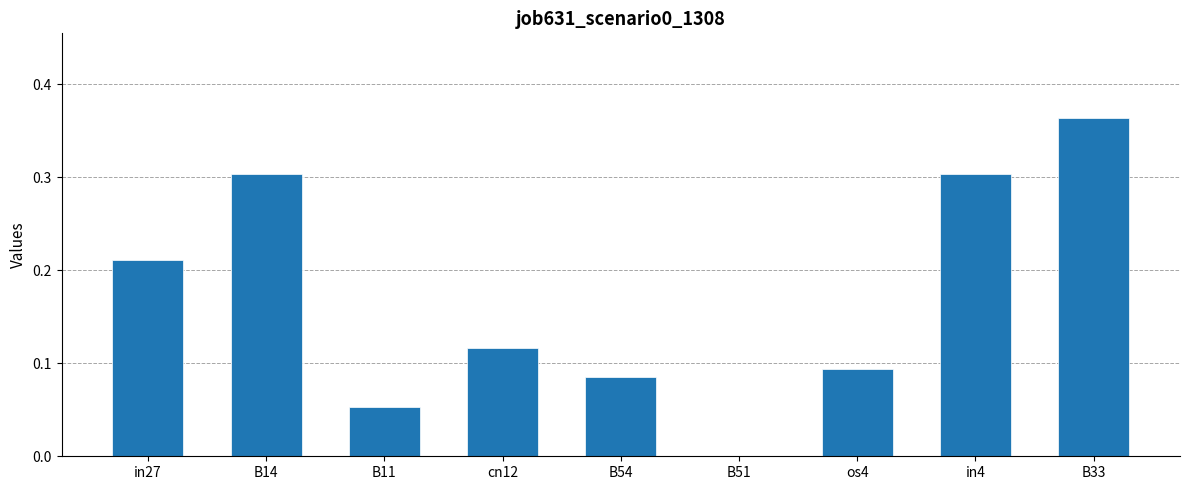

Which category has the highest value across all series?

B33